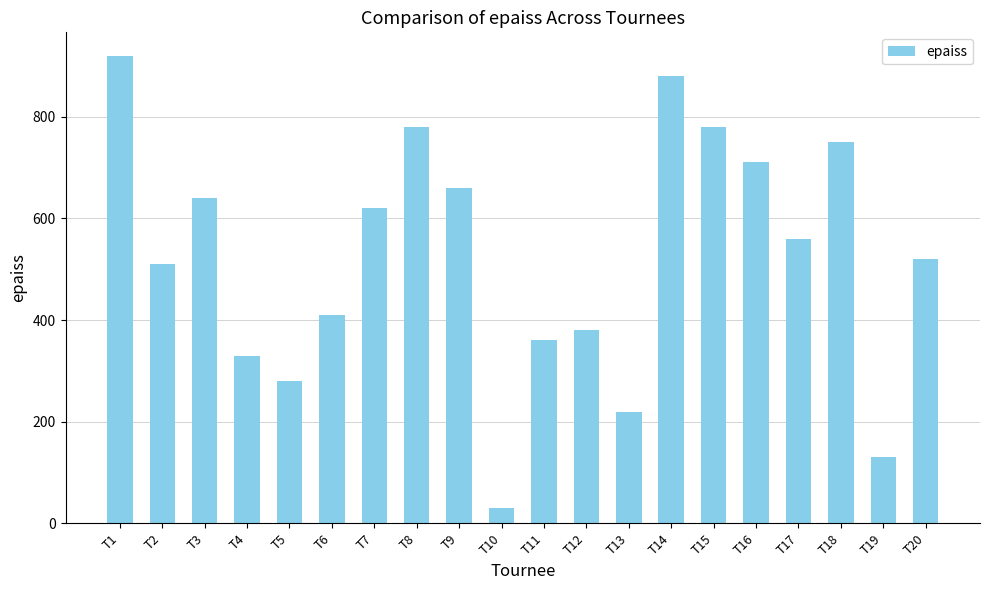

What is the change in value from T11 to T15?

+420